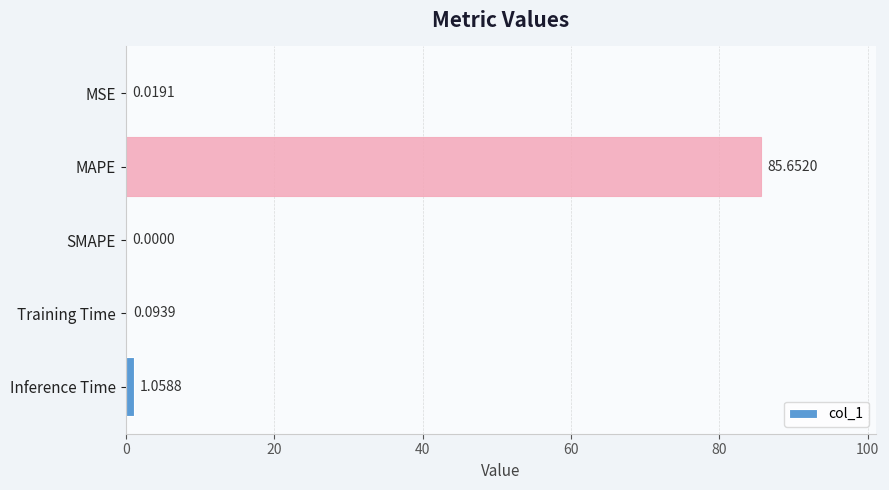

Are the bars horizontal?

Yes